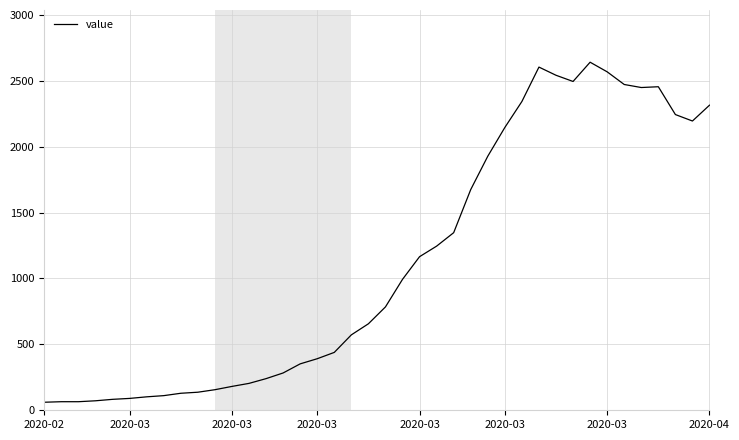

What is the difference between the maximum and minimum values?

2579